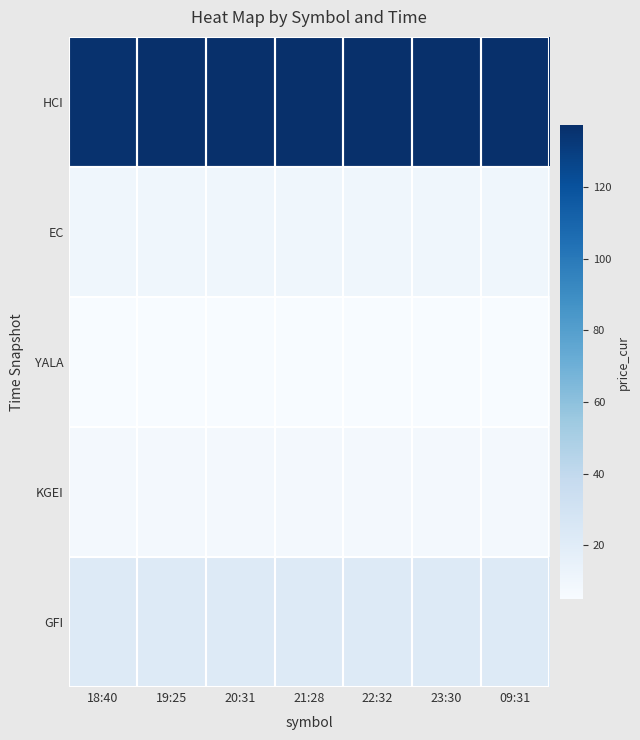

Count the number of categories in the chart.

7